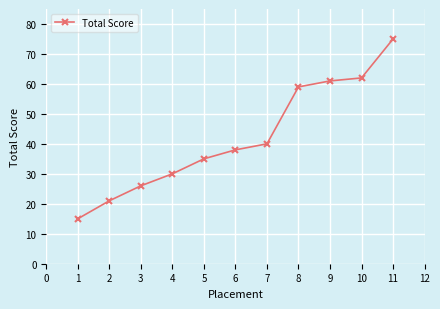

What is the change in value from 2 to 7?

+19